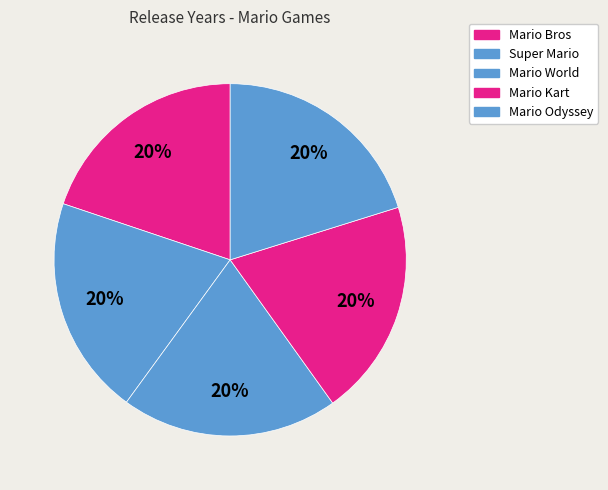

To the nearest percent, what percentage of the pie is Mario World?

20%